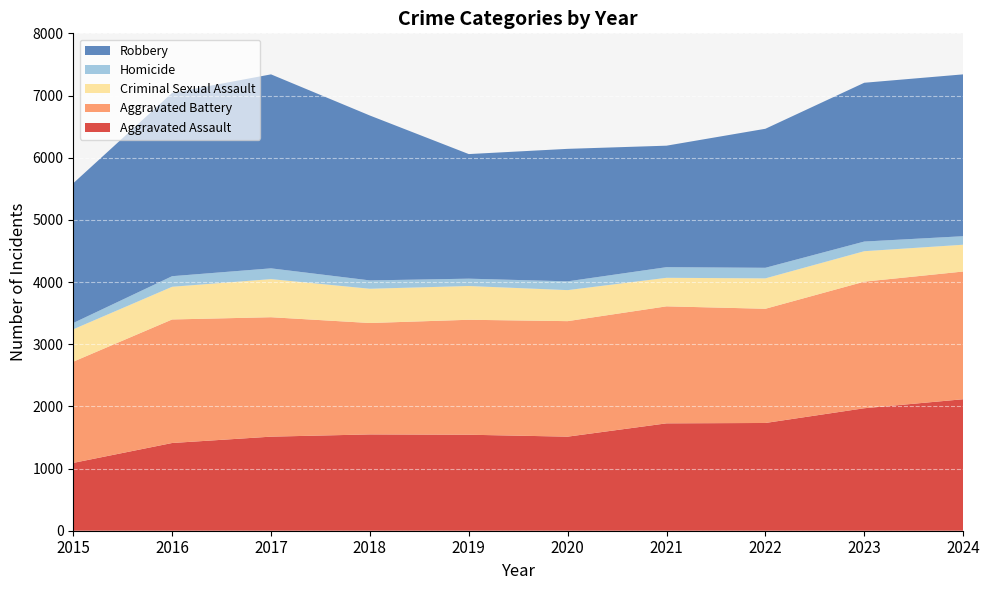

Reading right to left, list all the values displayed in this chart.

Aggravated Assault: 2115	1970	1733	1727	1513	1544	1549	1513	1411	1091
Aggravated Battery: 2054	2036	1837	1882	1858	1849	1792	1921	1987	1628
Criminal Sexual Assault: 431	490	489	459	499	543	551	613	526	521
Homicide: 137	155	170	171	141	118	134	173	170	101
Robbery: 2603	2554	2236	1954	2131	2004	2652	3120	2948	2248